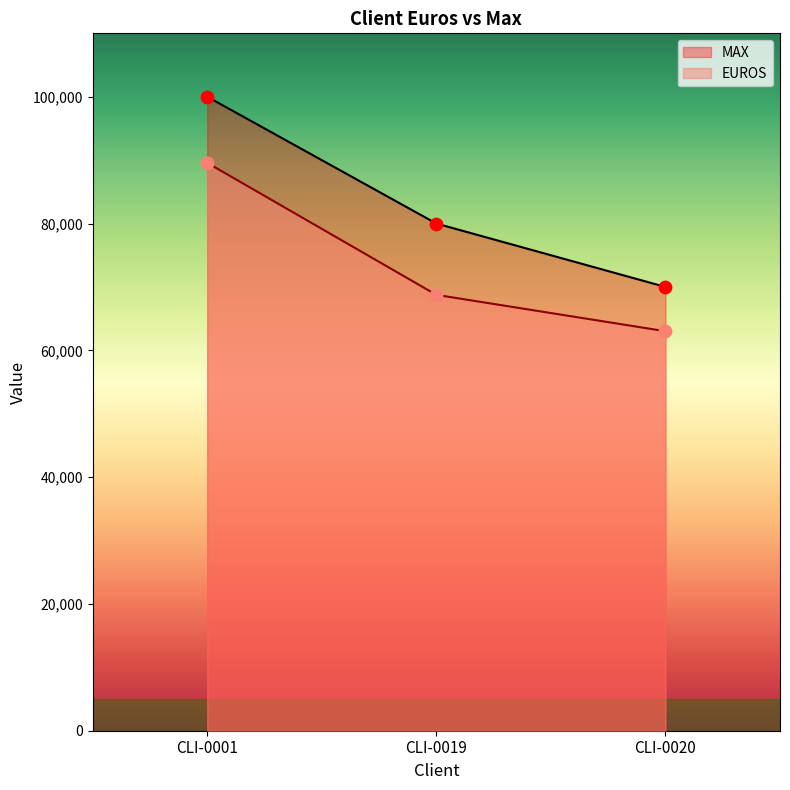

Which series reaches the maximum Y coordinate?

MAX